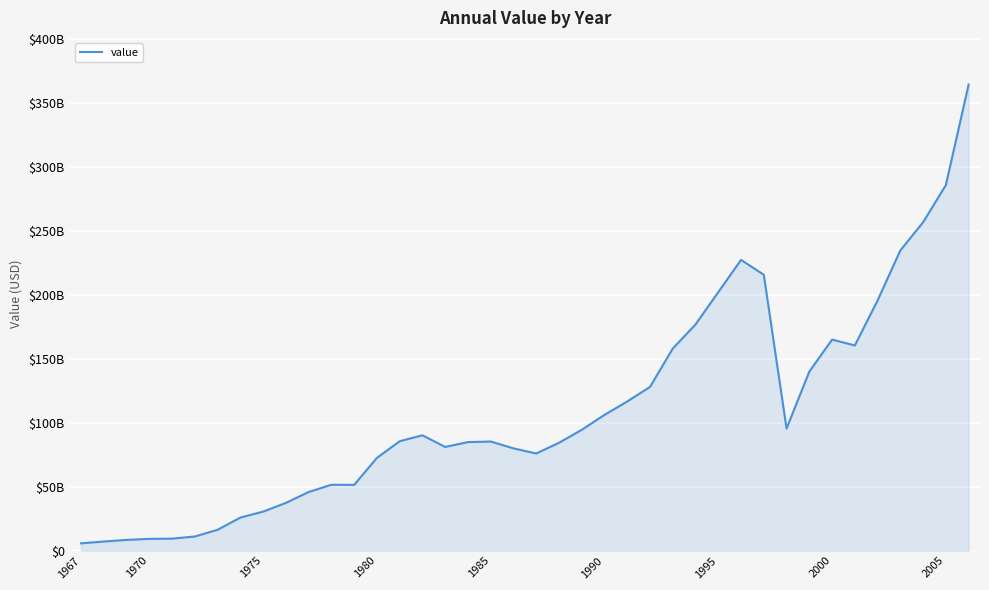

Does the chart have visible grid lines?

Yes